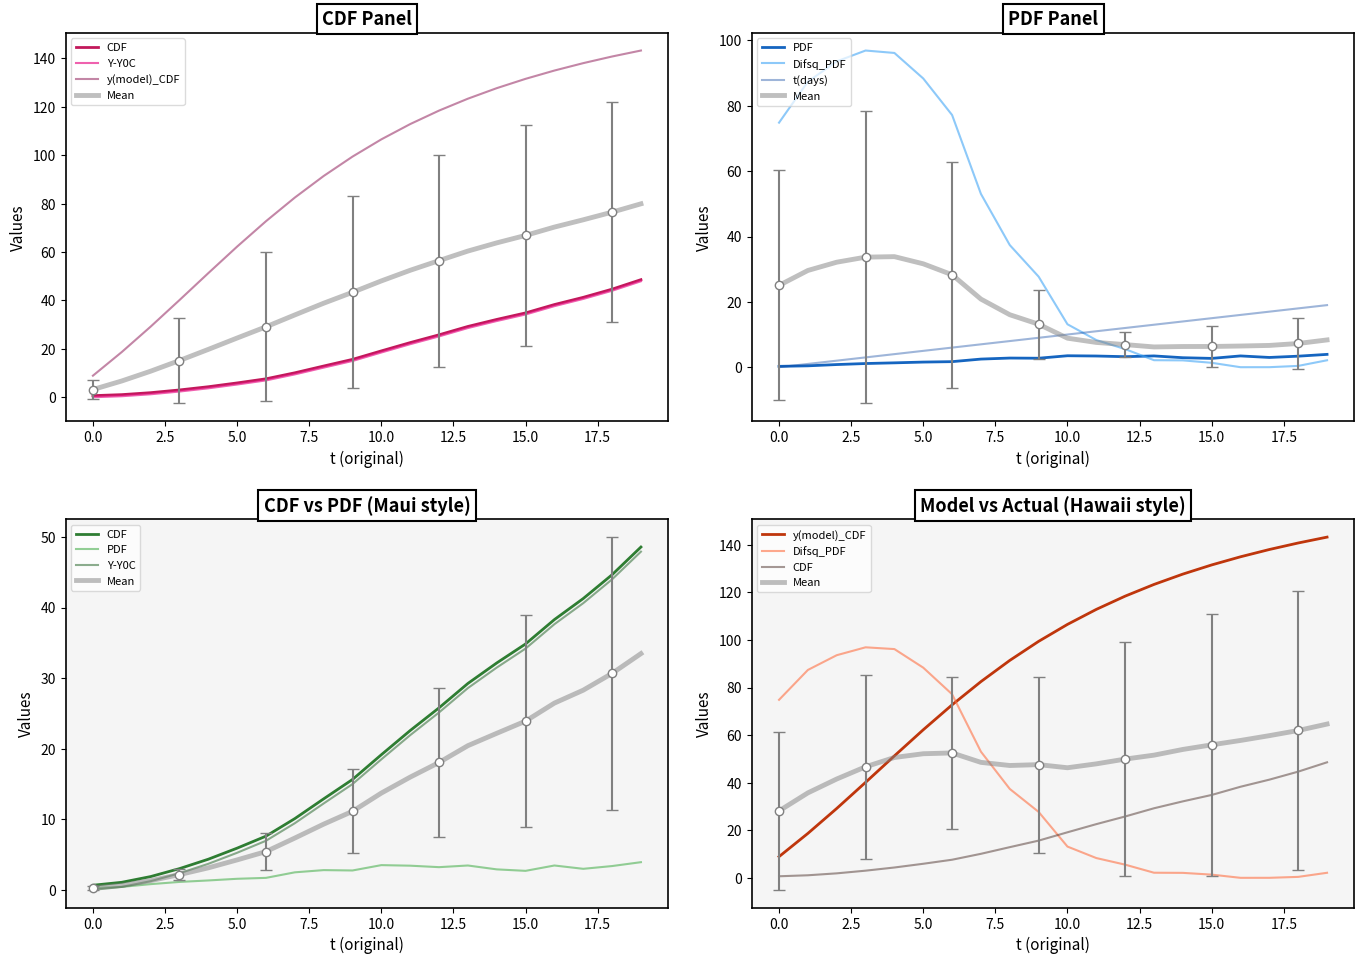

The t(days) series shows 2.0 at 2. True or false?

True